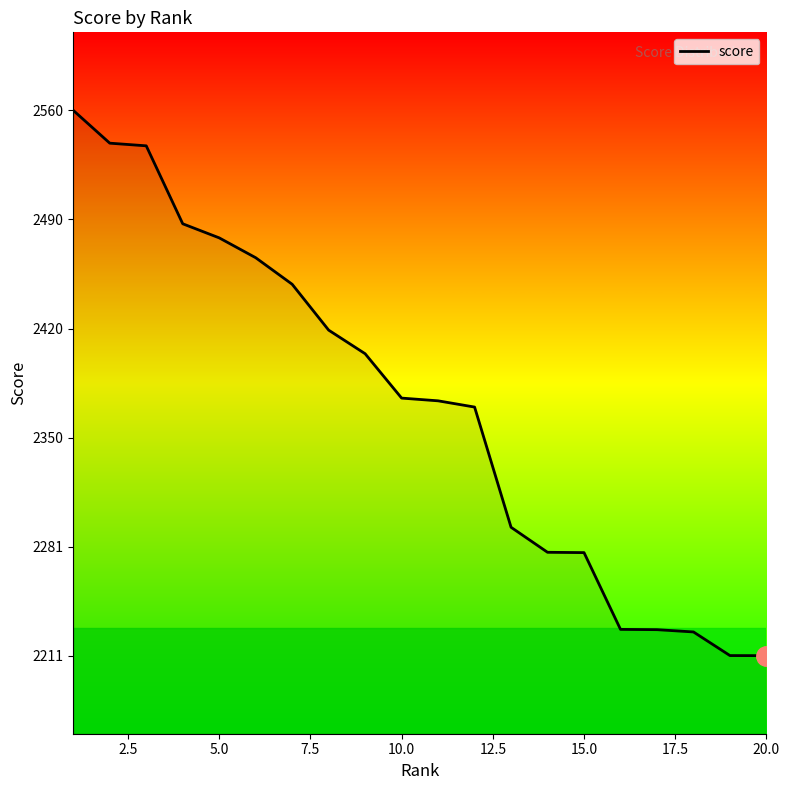

What is the difference between the maximum and minimum values?

349.3